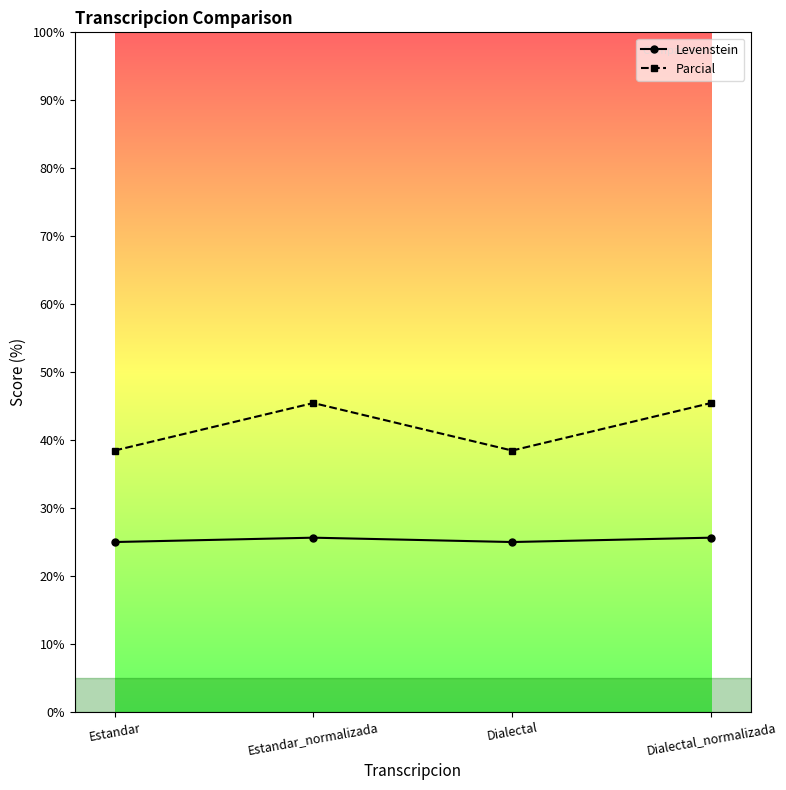

True or false: Levenstein has more than 1 points higher than both neighbors.

False